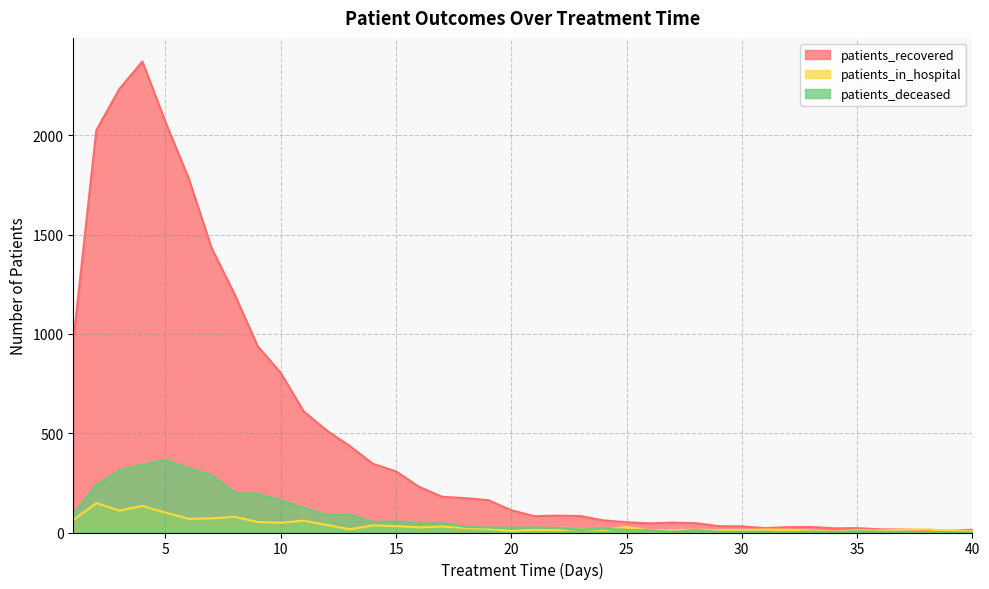

Which label corresponds to the smallest value in the chart?

40